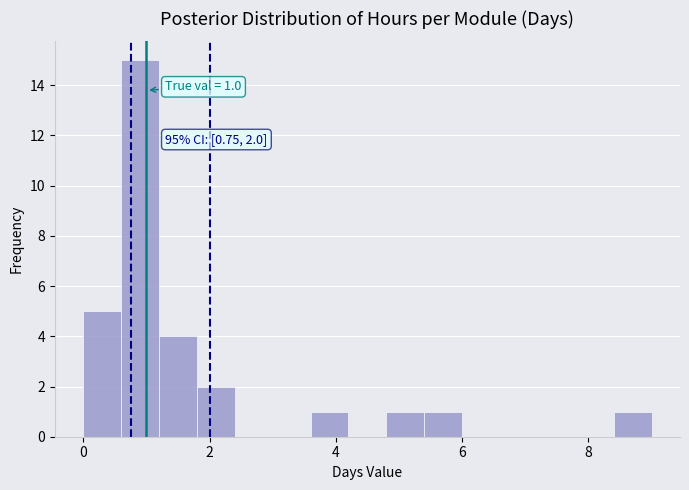

Read against the x-axis, roughly where is the centre of the tallest bar?

1.0